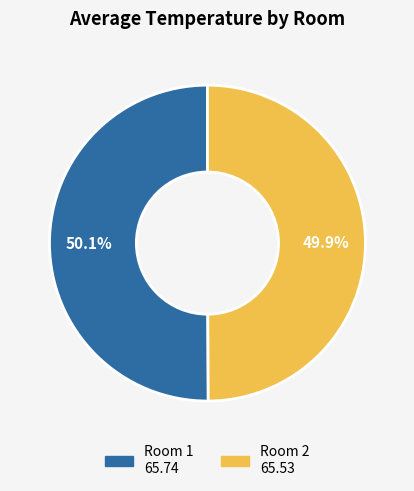

To the nearest percent, what is the average slice percentage?

50%